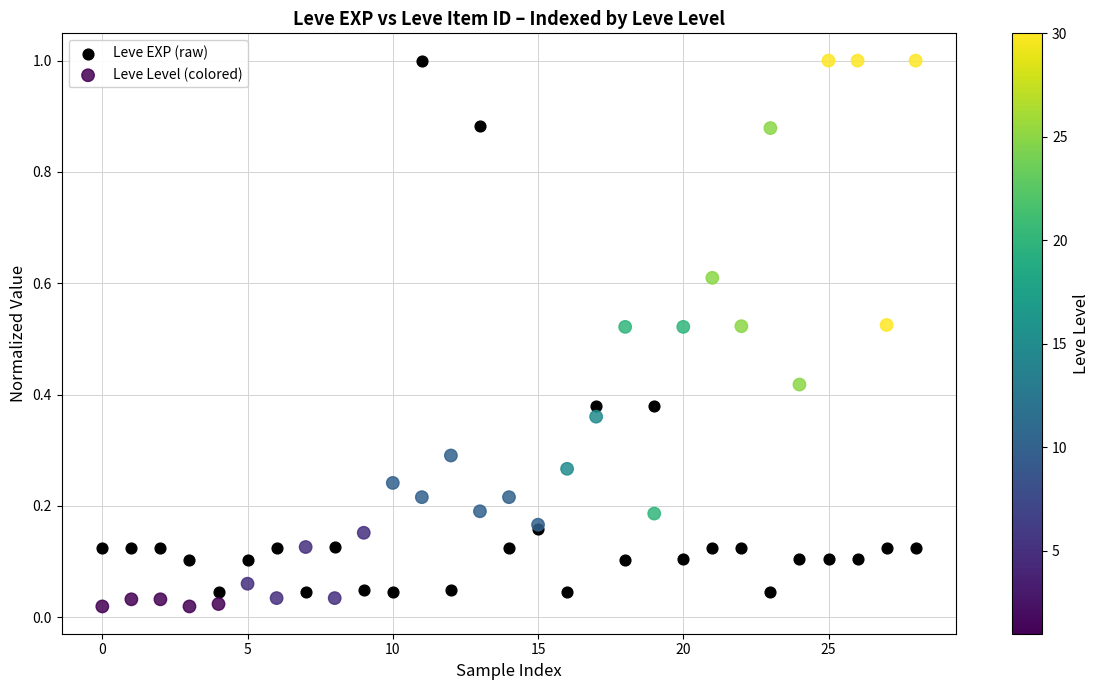

What are all the series names shown in the legend?

Leve EXP (raw), Leve Level (colored)